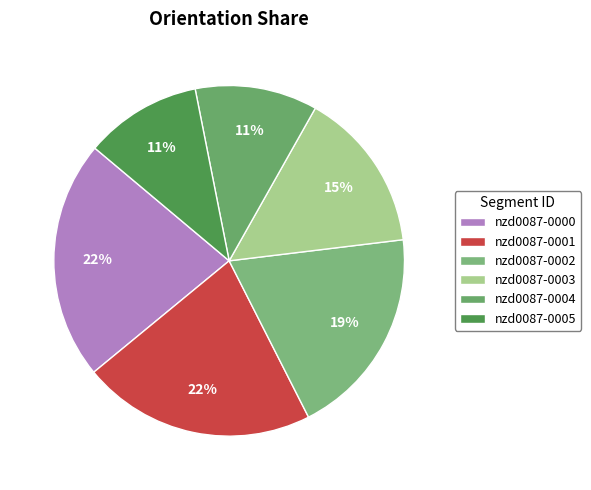

To the nearest percent, what is the combined percentage of nzd0087-0000 and nzd0087-0001?

44%